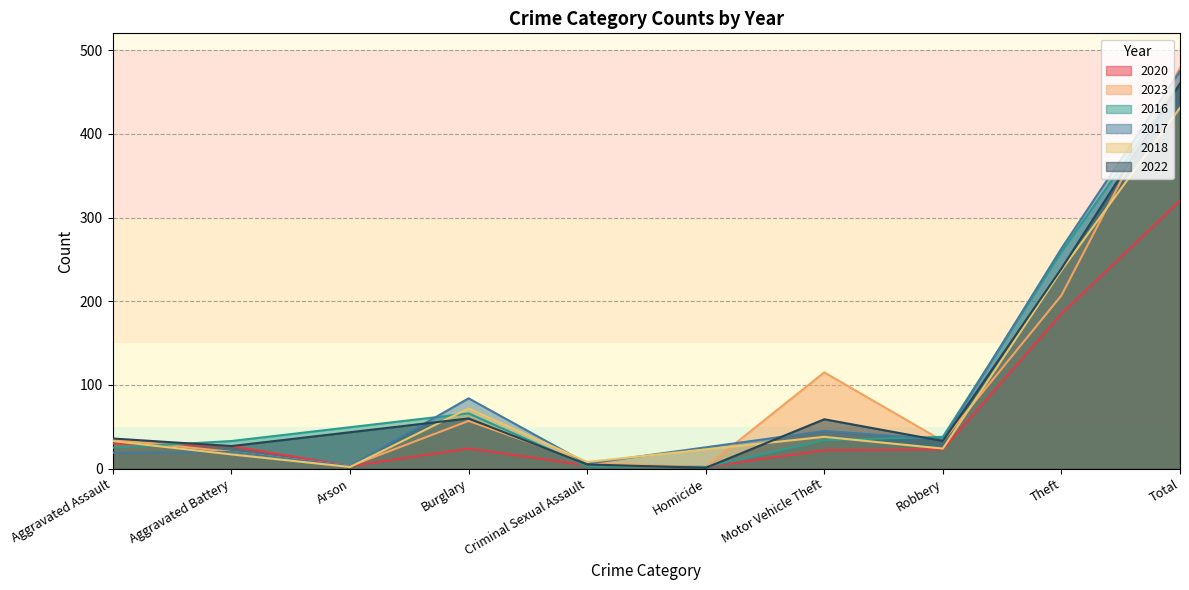

True or false: 2016 and 2020 cross at least once.

True